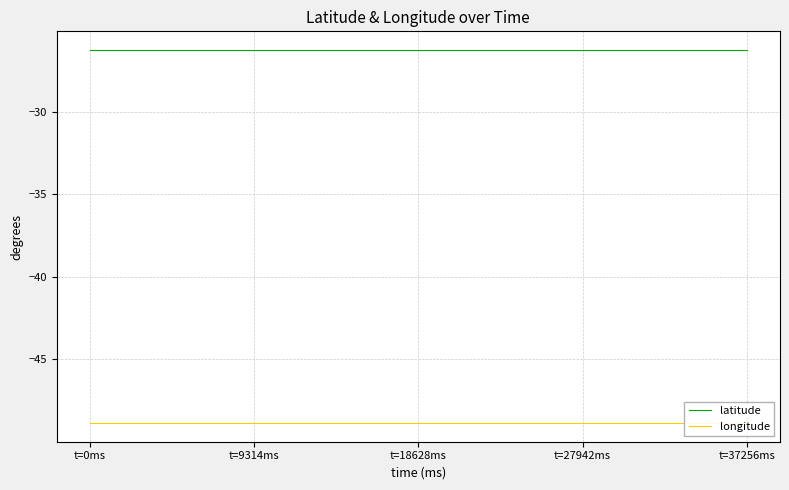

Rank the series by their average value, from lowest to highest.

longitude, latitude